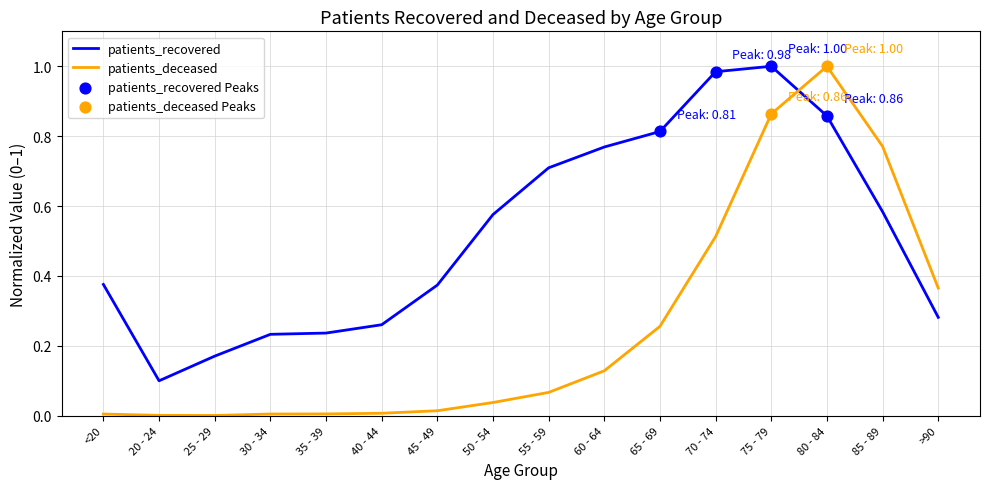

Rank the series by their average value, from lowest to highest.

patients_deceased, patients_recovered